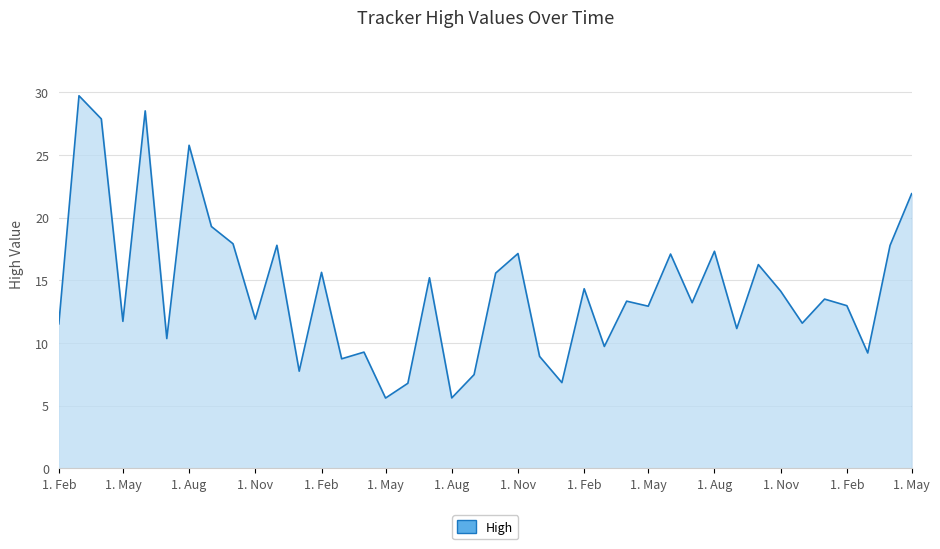

What is the greatest value displayed?

29.7